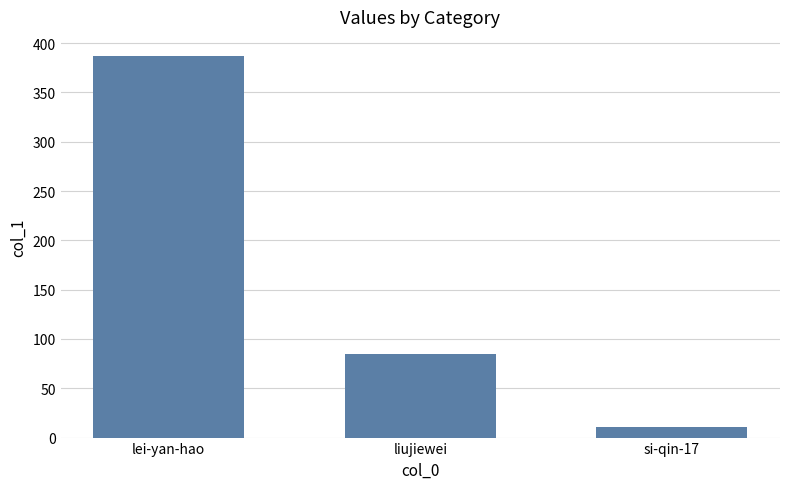

What is the change in value from lei-yan-hao to si-qin-17?

-376